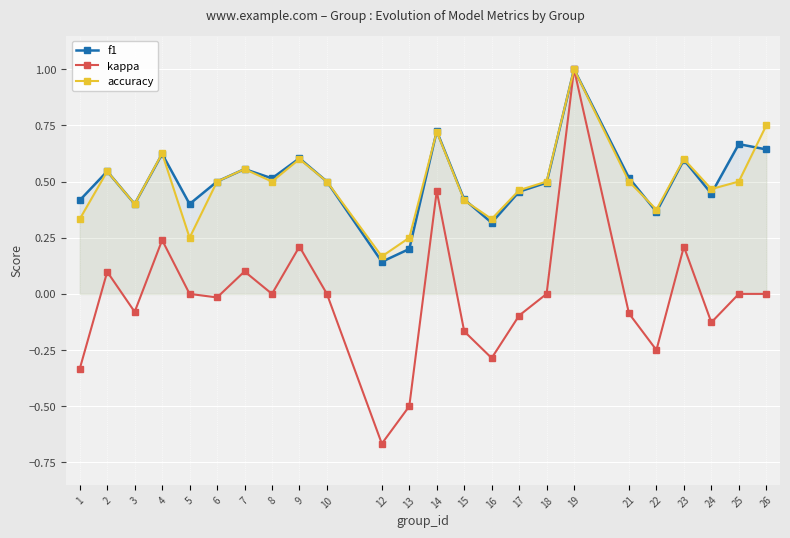

What is the difference between the maximum and minimum values in the f1 series?

0.9